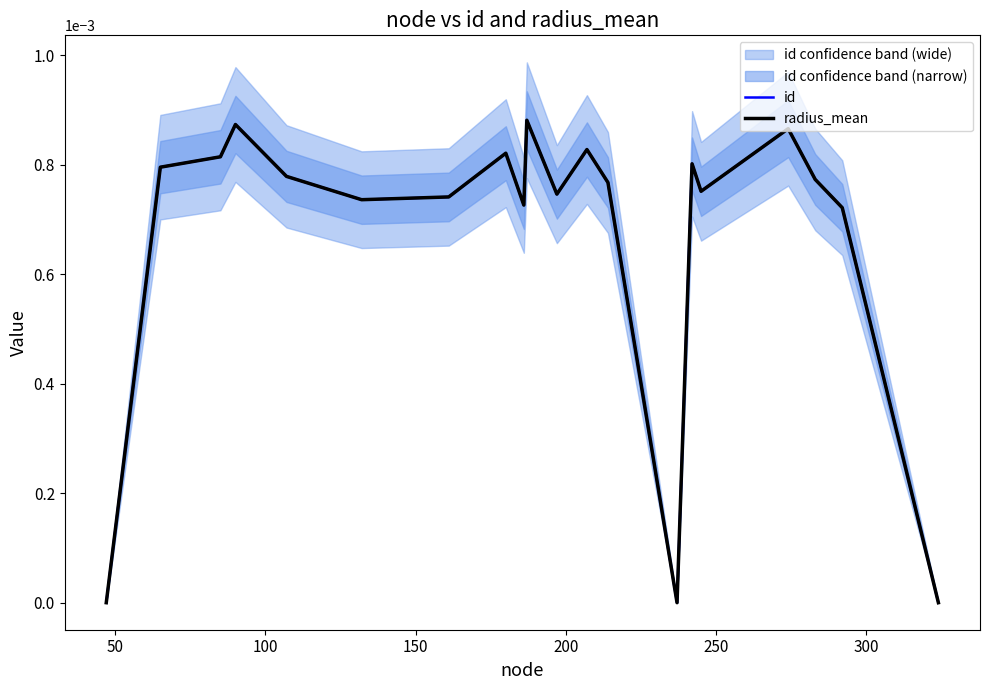

In radius_mean, how many points are lower than both neighbors (excluding endpoints)?

5